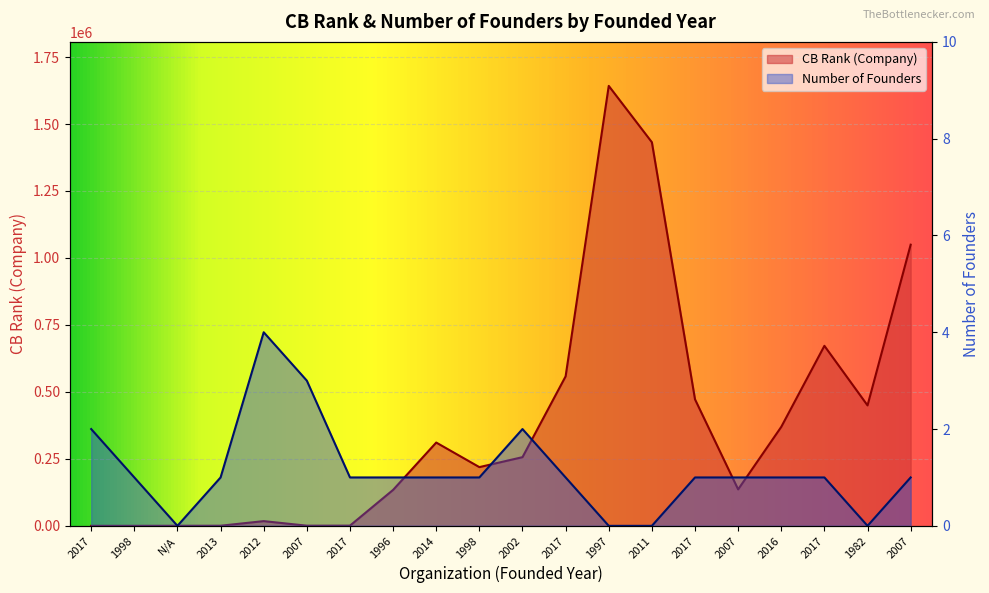

How many interior local valleys does the Number of Founders series have?

2